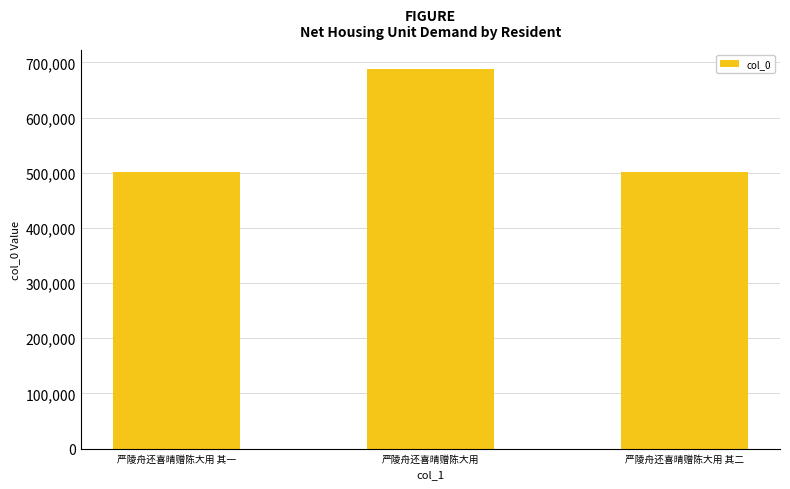

What is the maximum value shown in the chart?

688068